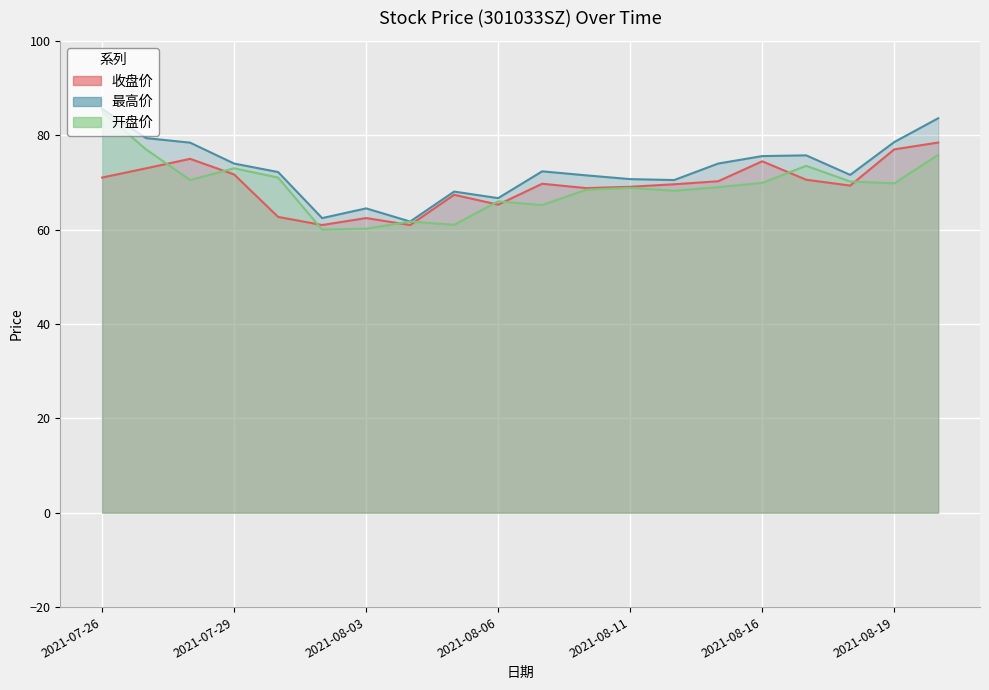

At which label is 收盘价 closest to 69?

2021-08-11